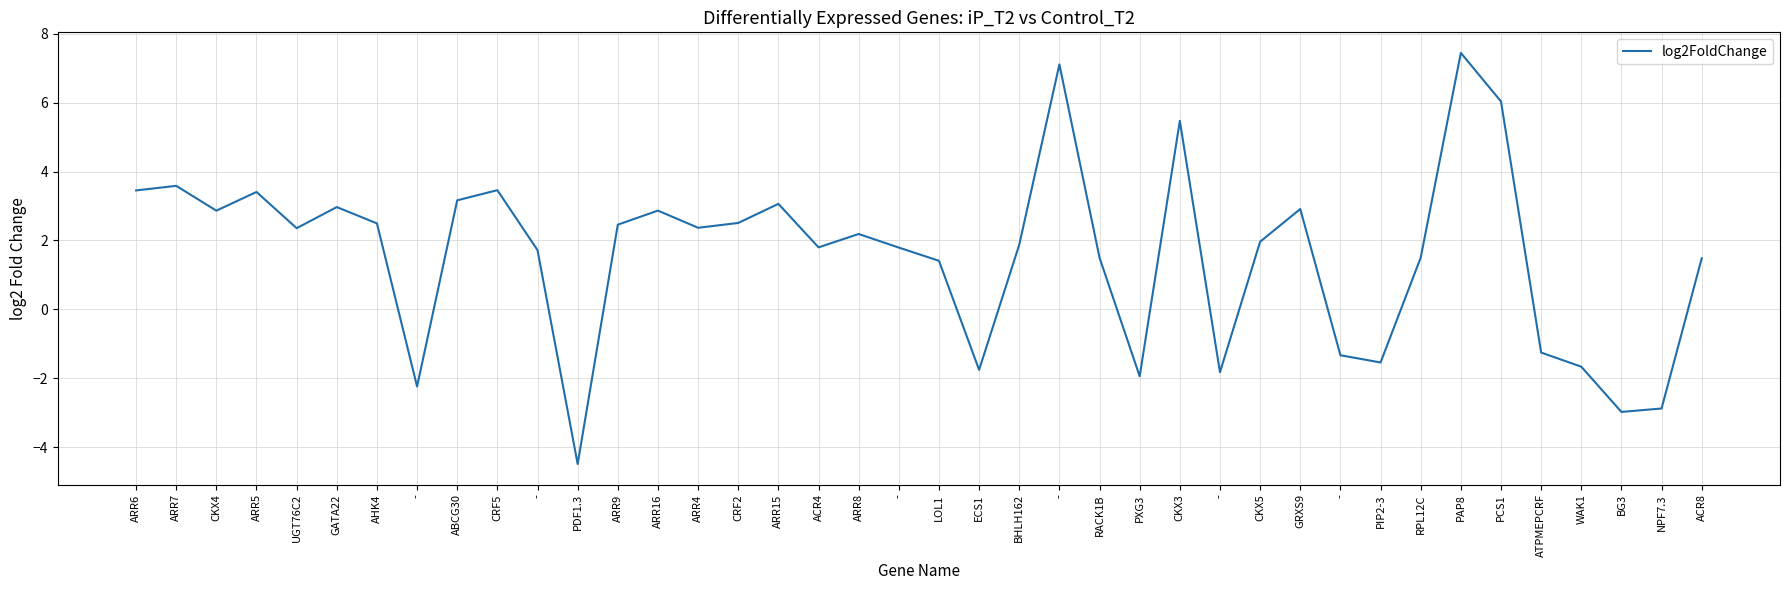

The chart shows a value of 3.4 at ARR5. True or false?

True